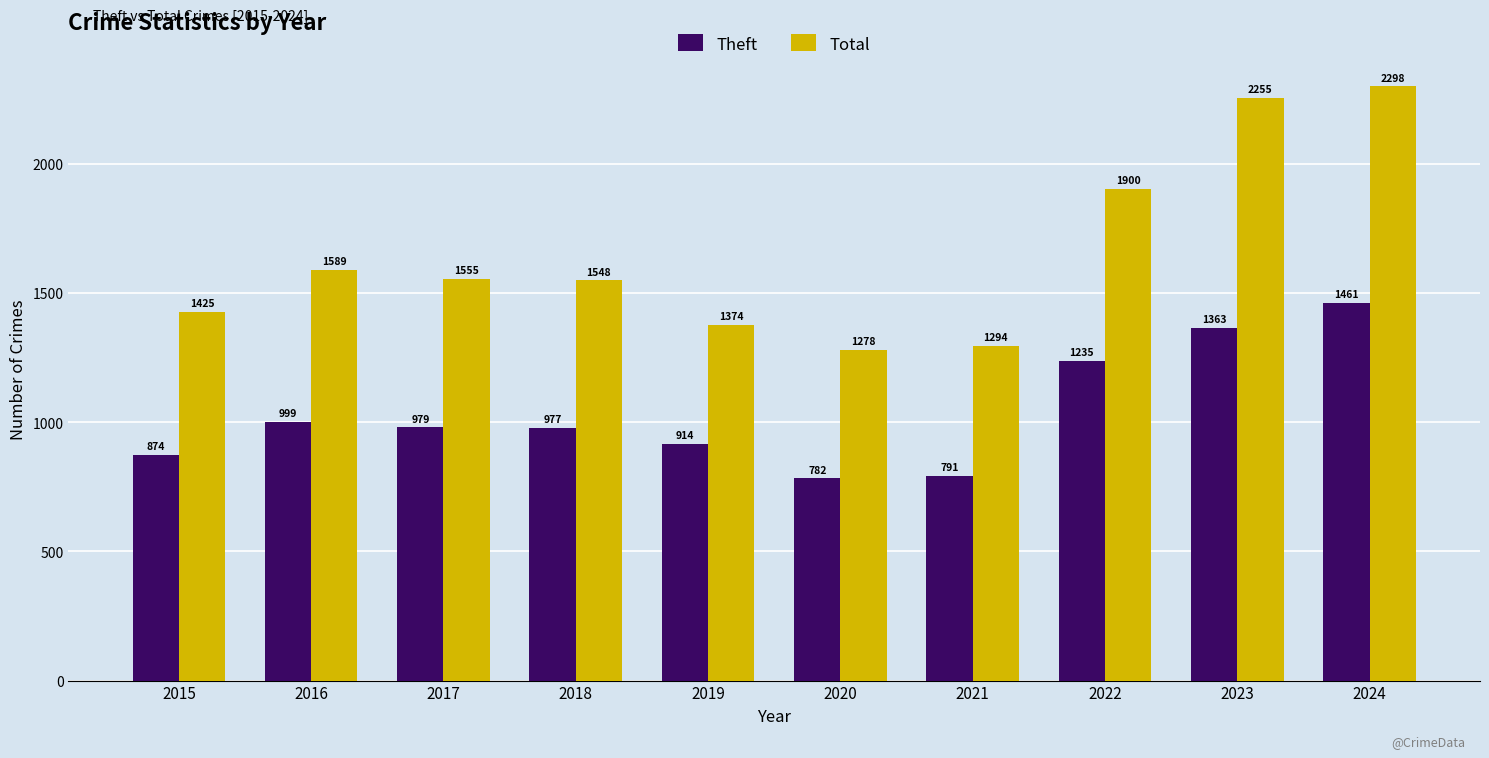

How many groups of bars are there?

10